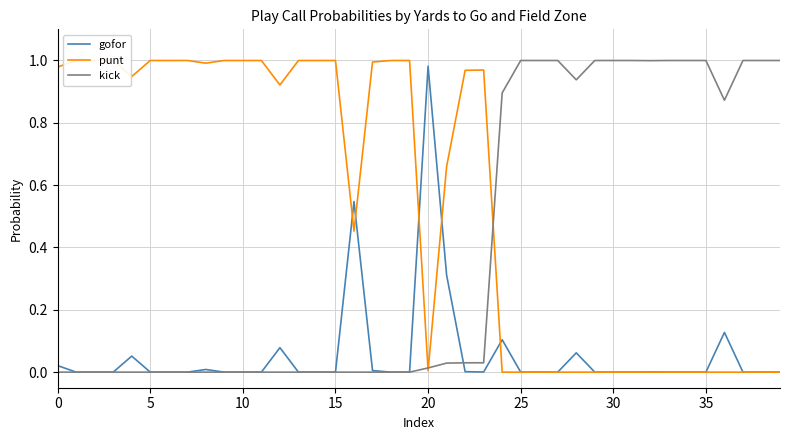

What is the total value across all series at 19?

1.0